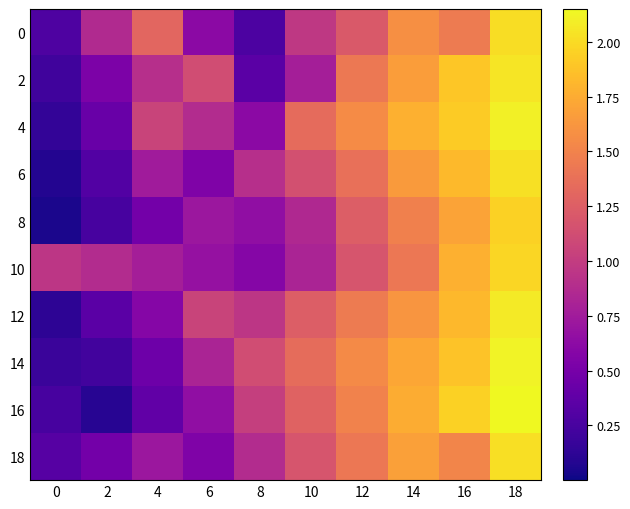

List the series in order of their peak value, highest first.

16, 14, 4, 12, 2, 6, 18, 0, 10, 8